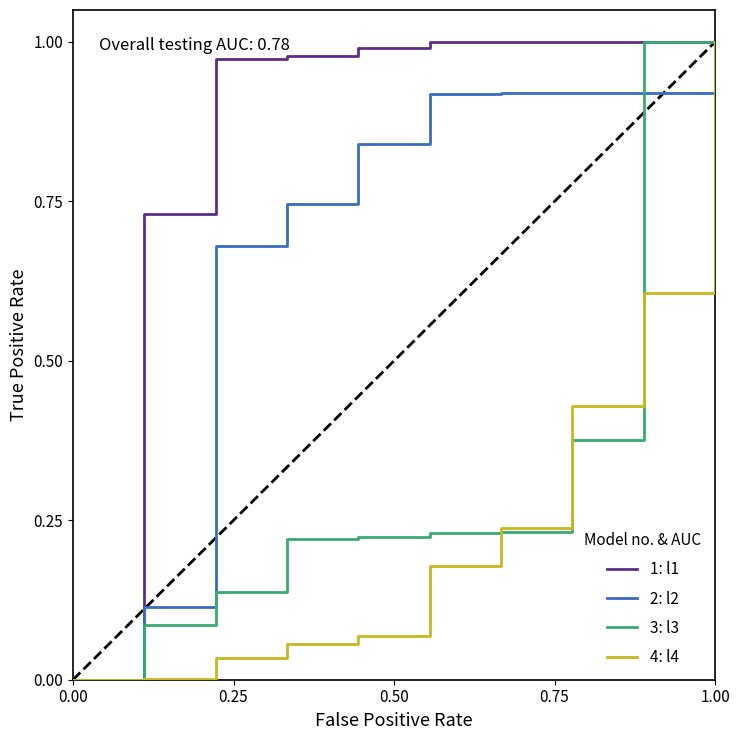

True or false: 2: l2 and 3: l3 intersect in this chart.

True